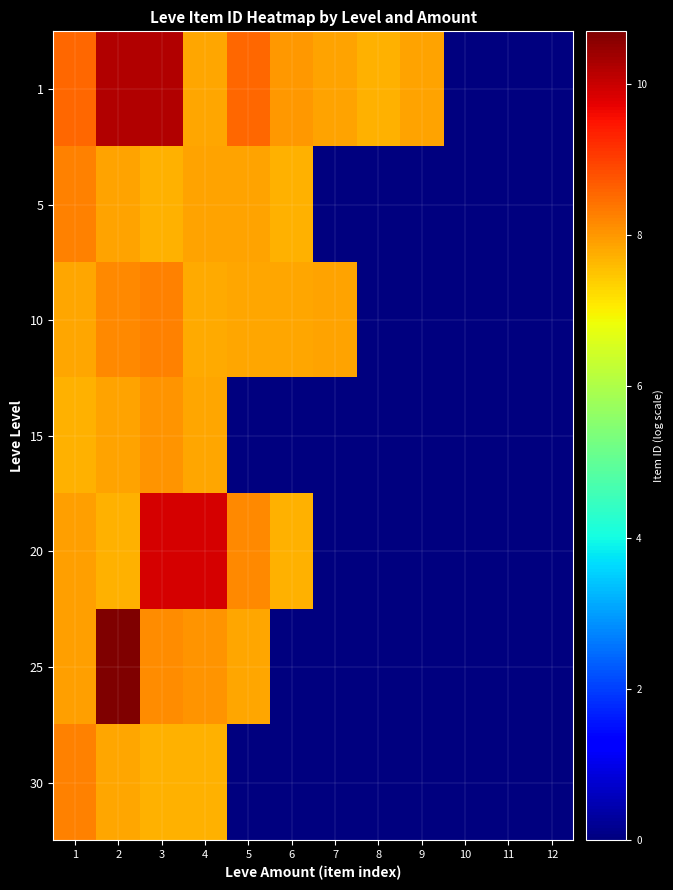

At which category is the sum across all series the highest?

2